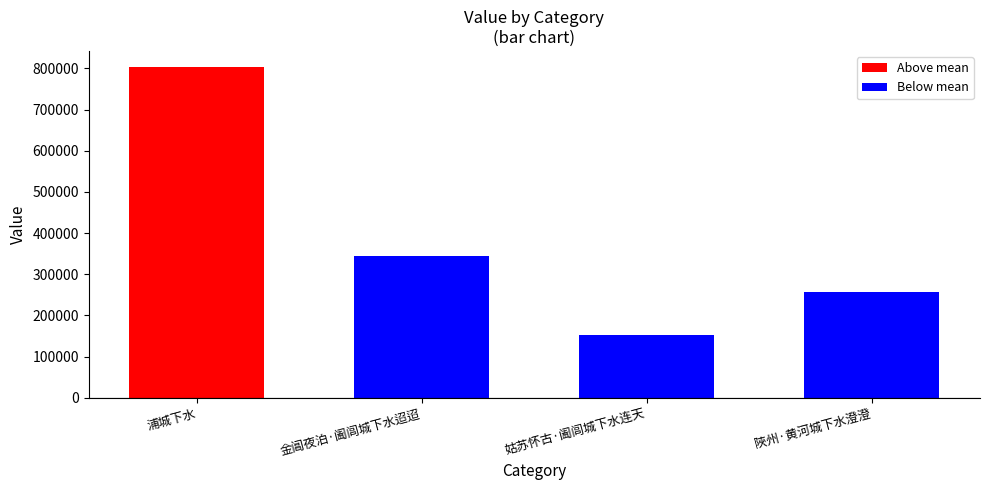

Approximately how many times larger is the value at 姑苏怀古·阖闾城下水连天 compared to 浦城下水?

0.2